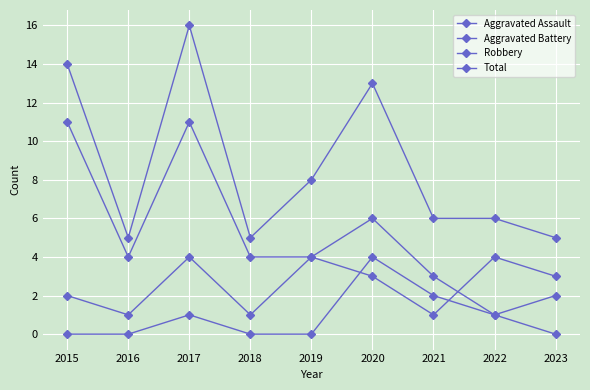

The value of Total at 2017 is 10. True or false?

False